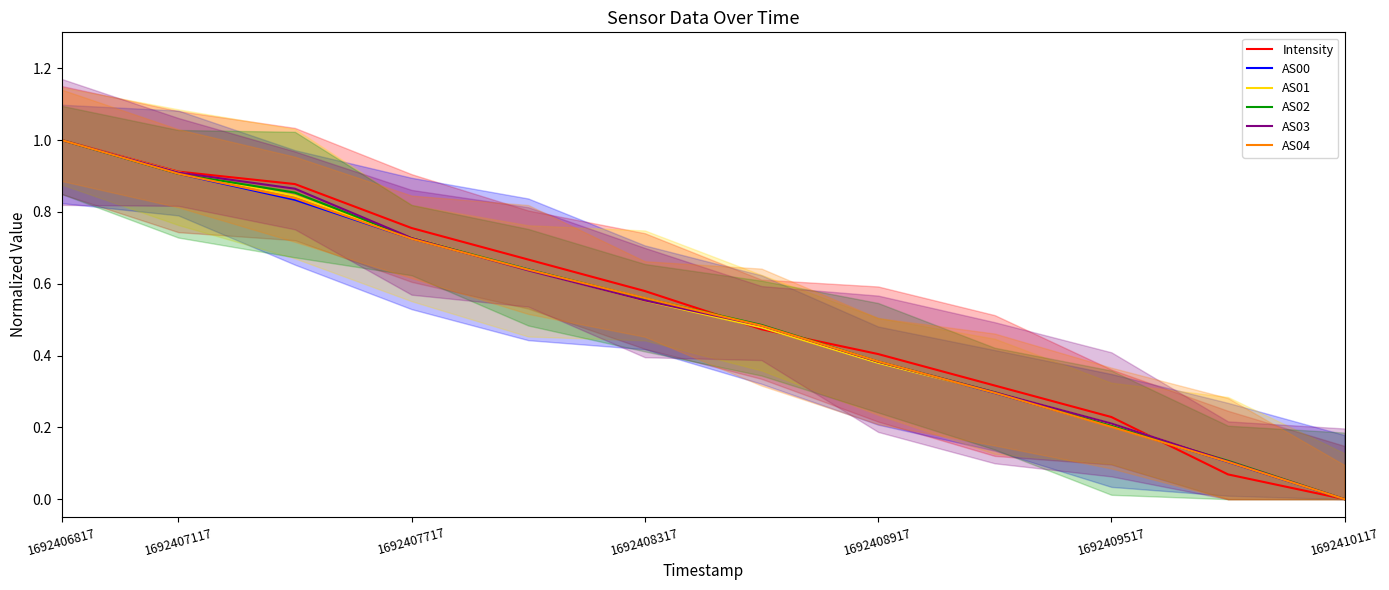

Which series has the widest spread of values?

Intensity